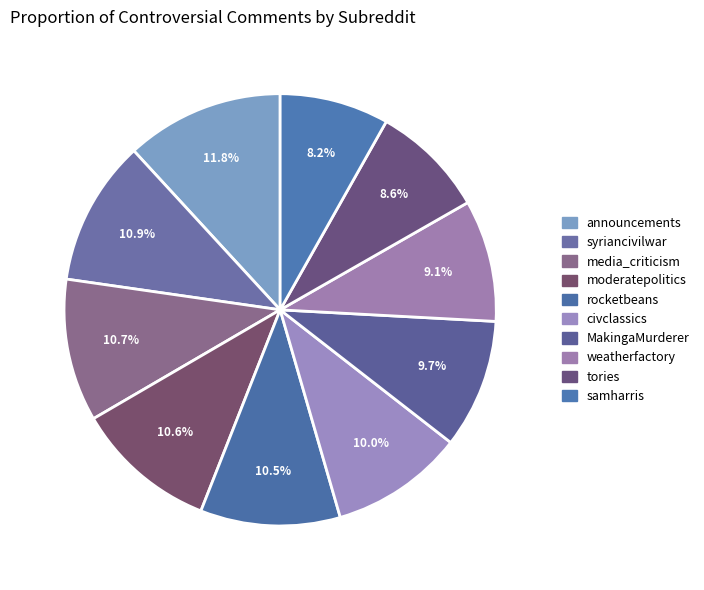

Count the number of slices in the pie.

10